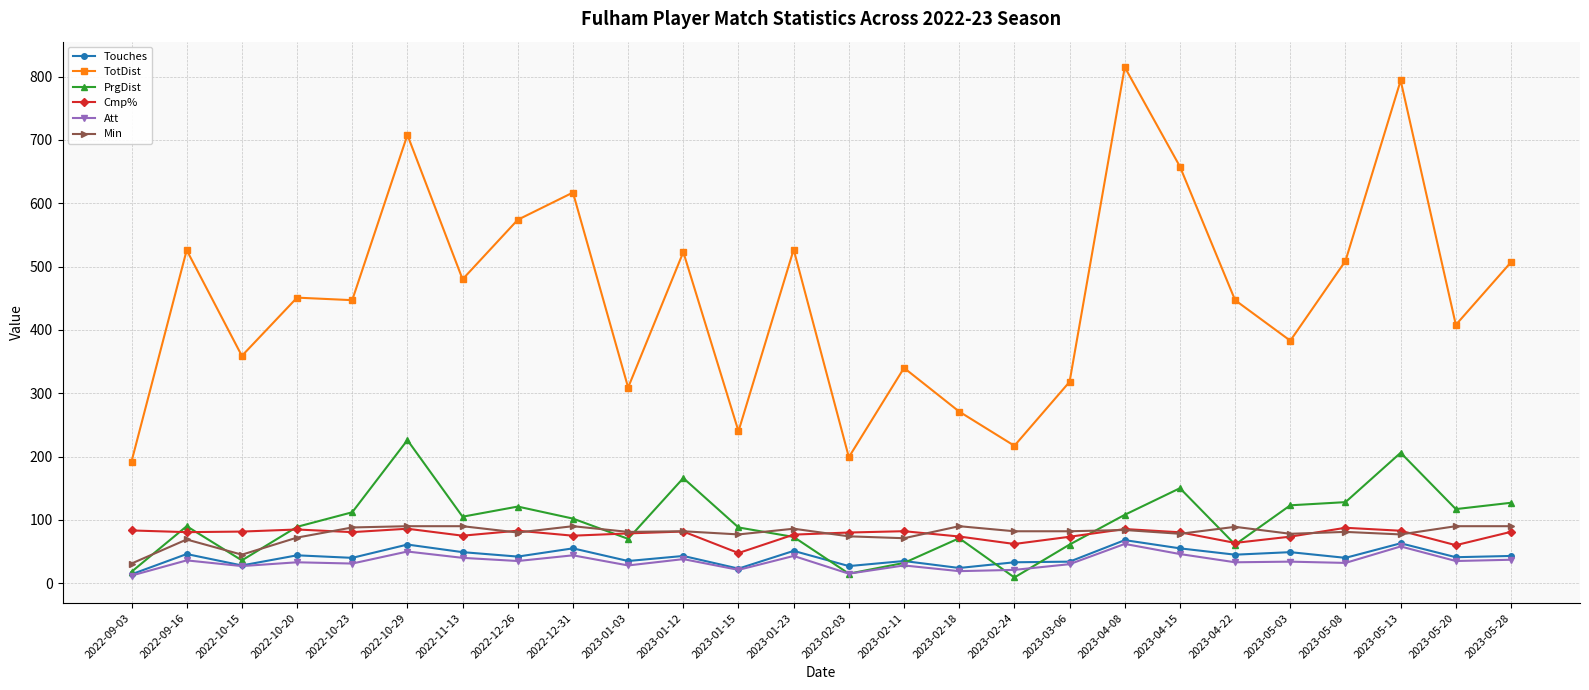

Which series has the largest range (max minus min)?

TotDist